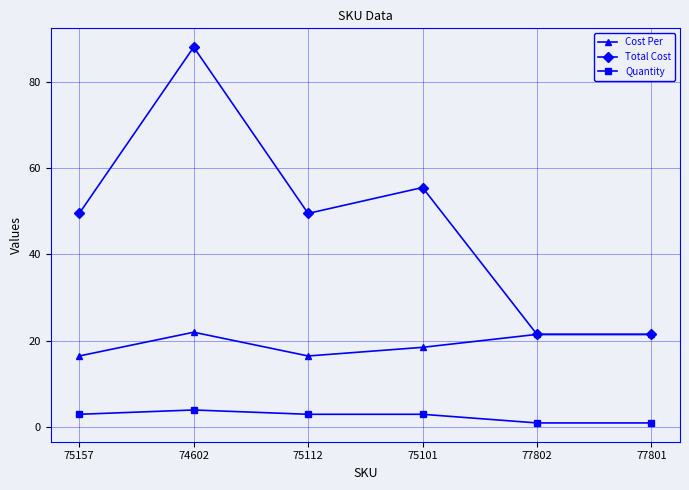

List the series in order of their overall mean, lowest first.

Quantity, Cost Per, Total Cost